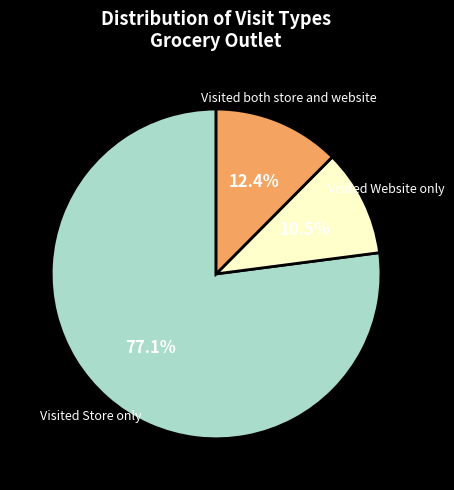

Which category has the biggest portion of the pie?

Visited Store only